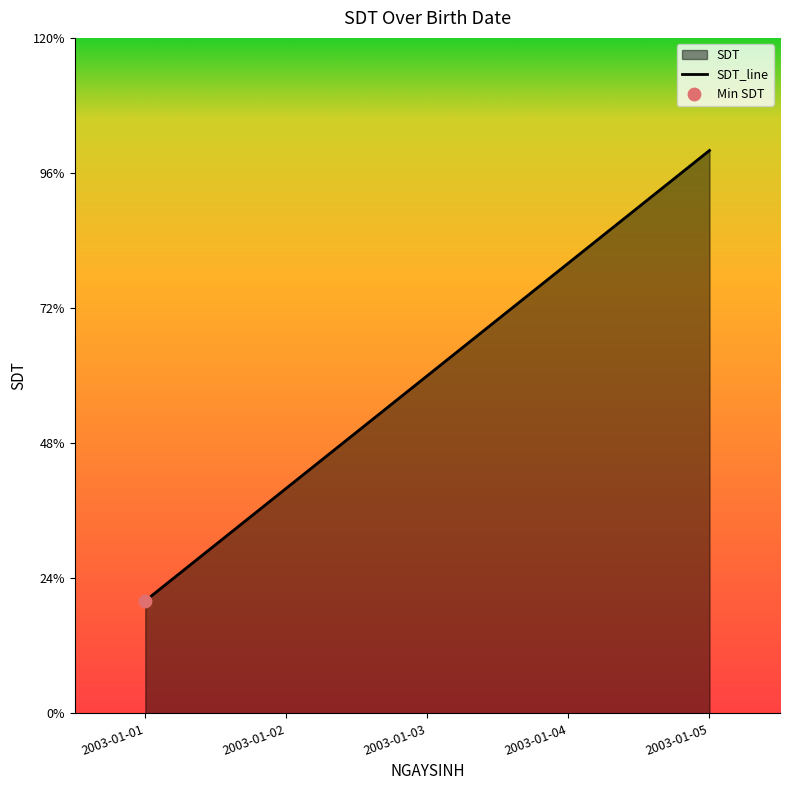

What is the ratio of the value at 2003-01-01 to the value at 2003-01-04?

0.2